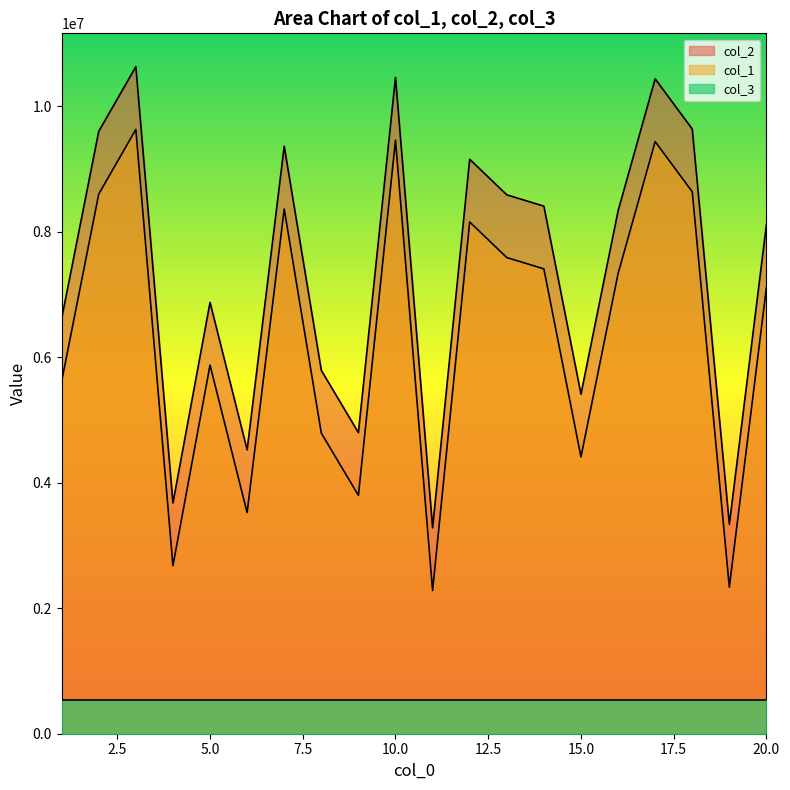

Where is the first local minimum for col_1?

4